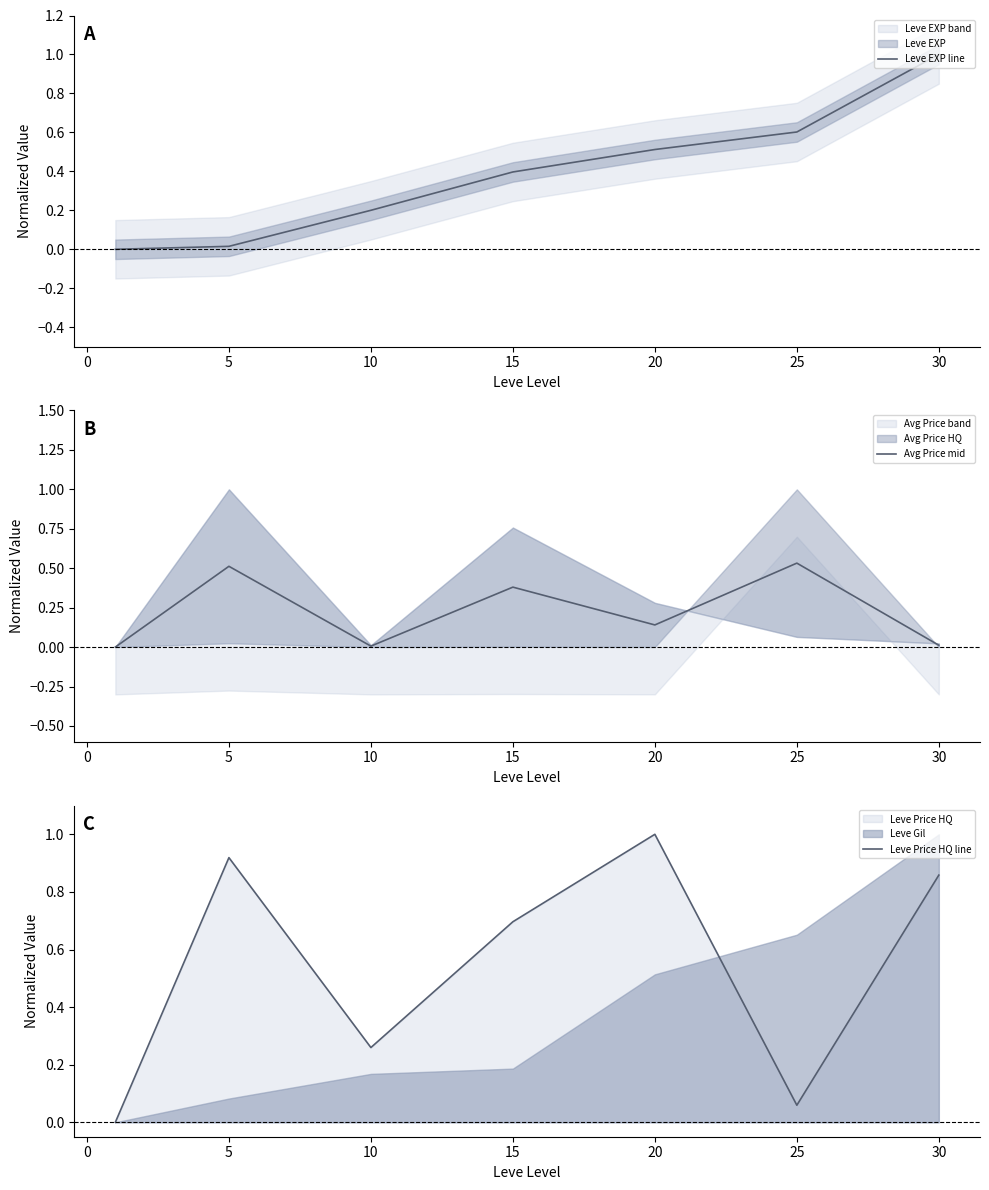

Does the chart display data point markers on the line(s)?

No